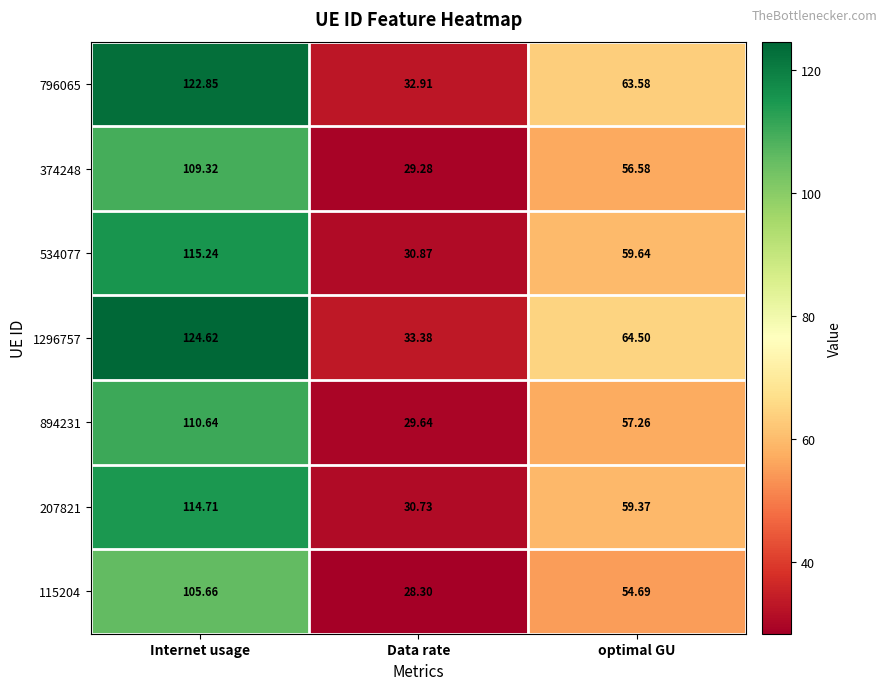

Which category has the highest value in the 534077 series?

Internet usage